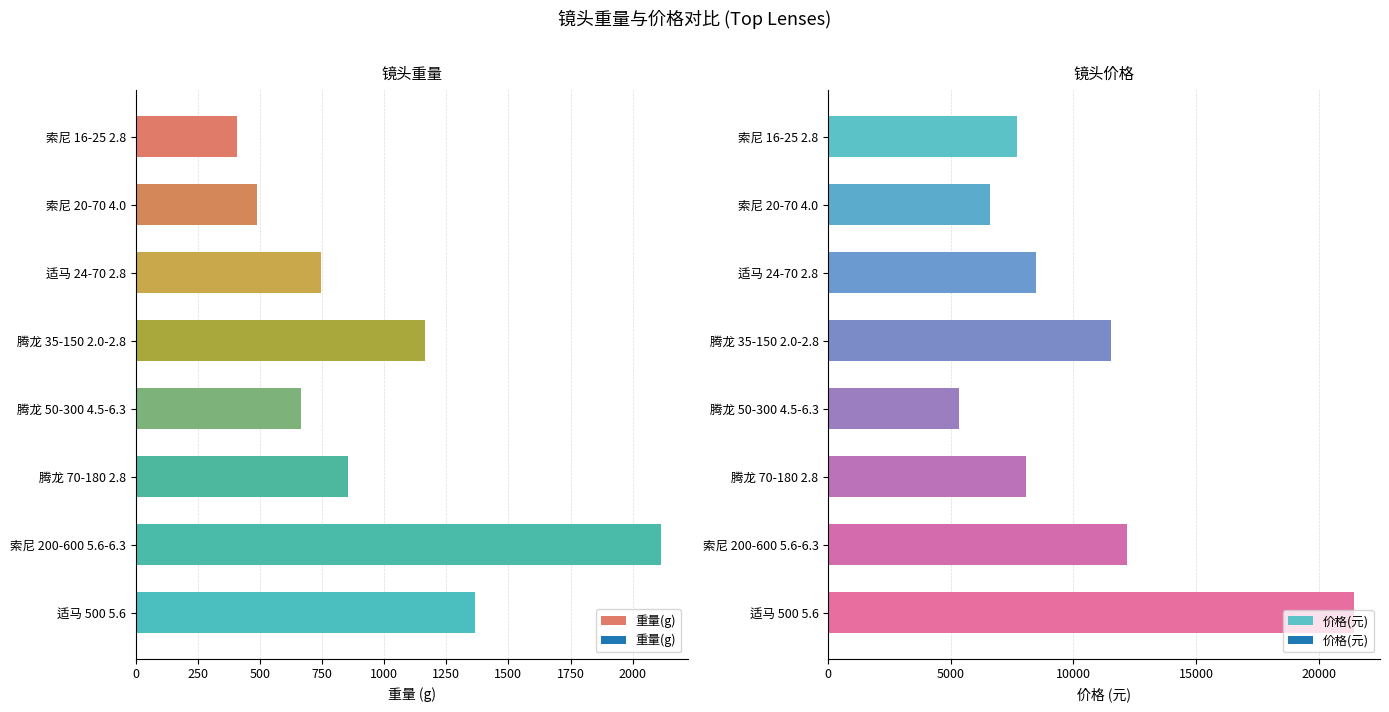

At how many categories does at least one series exceed 4908?

8